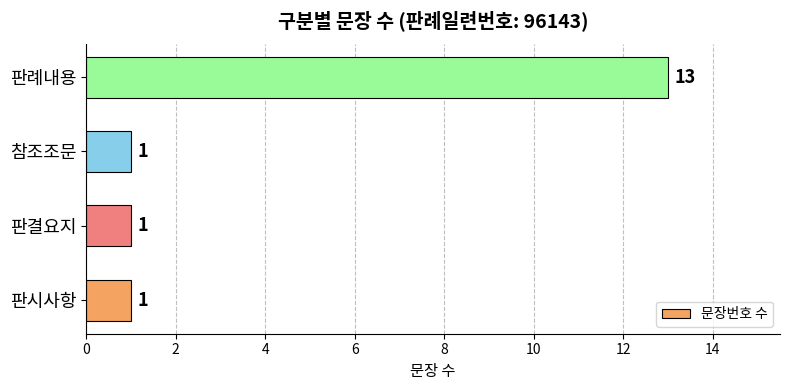

What is the difference between the maximum and second lowest values?

12